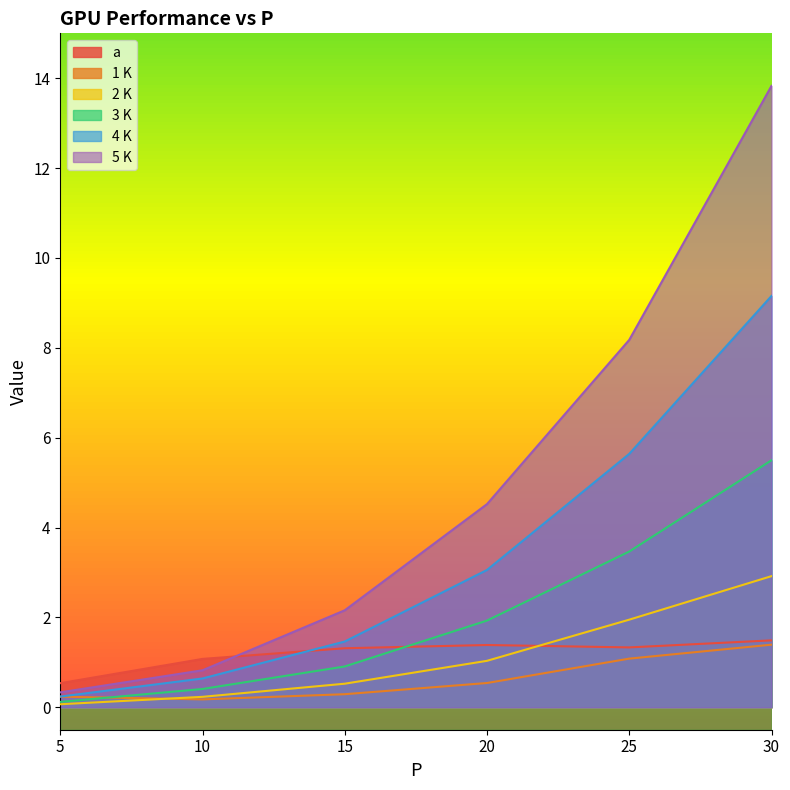

How many data points does each series have?

6